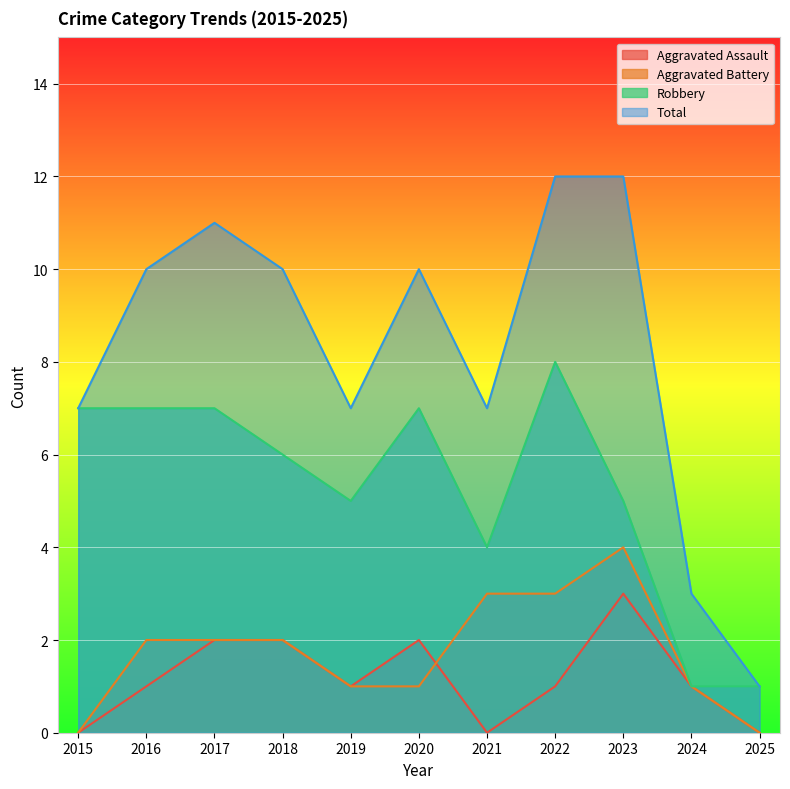

Reading left to right, extract all data points from this chart.

Aggravated Assault: 0	1	2	2	1	2	0	1	3	1	0
Aggravated Battery: 0	2	2	2	1	1	3	3	4	1	0
Robbery: 7	7	7	6	5	7	4	8	5	1	1
Total: 7	10	11	10	7	10	7	12	12	3	1